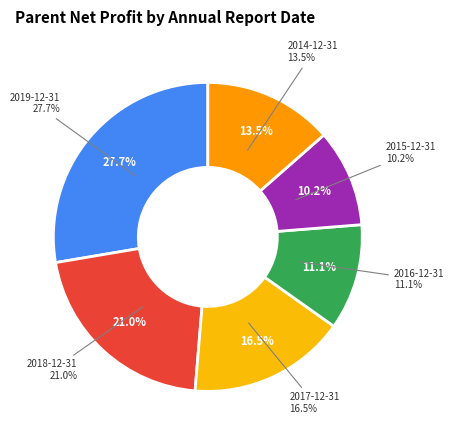

Which category has the smallest portion of the pie?

2015-12-31